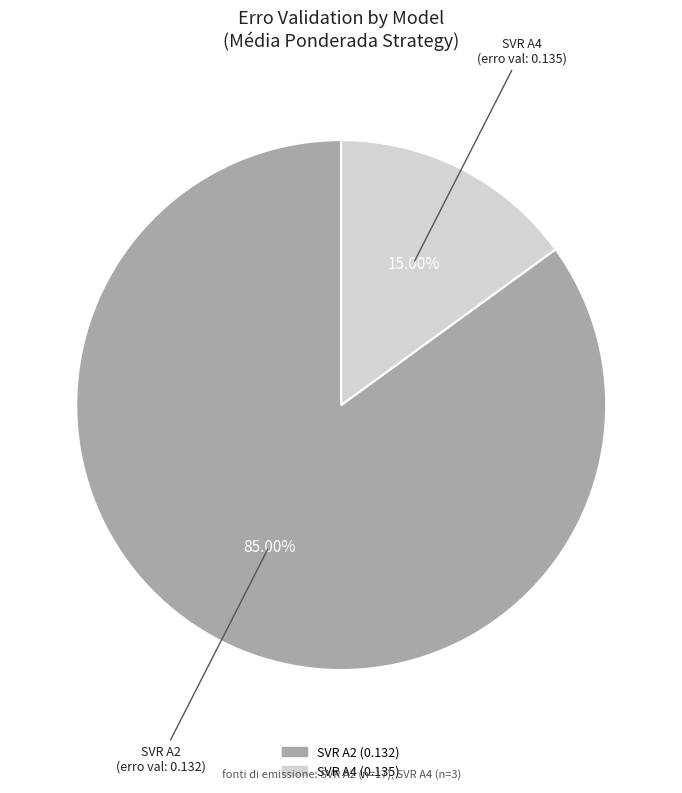

Combined, do SVR A4 and SVR A2 account for over 50%?

Yes